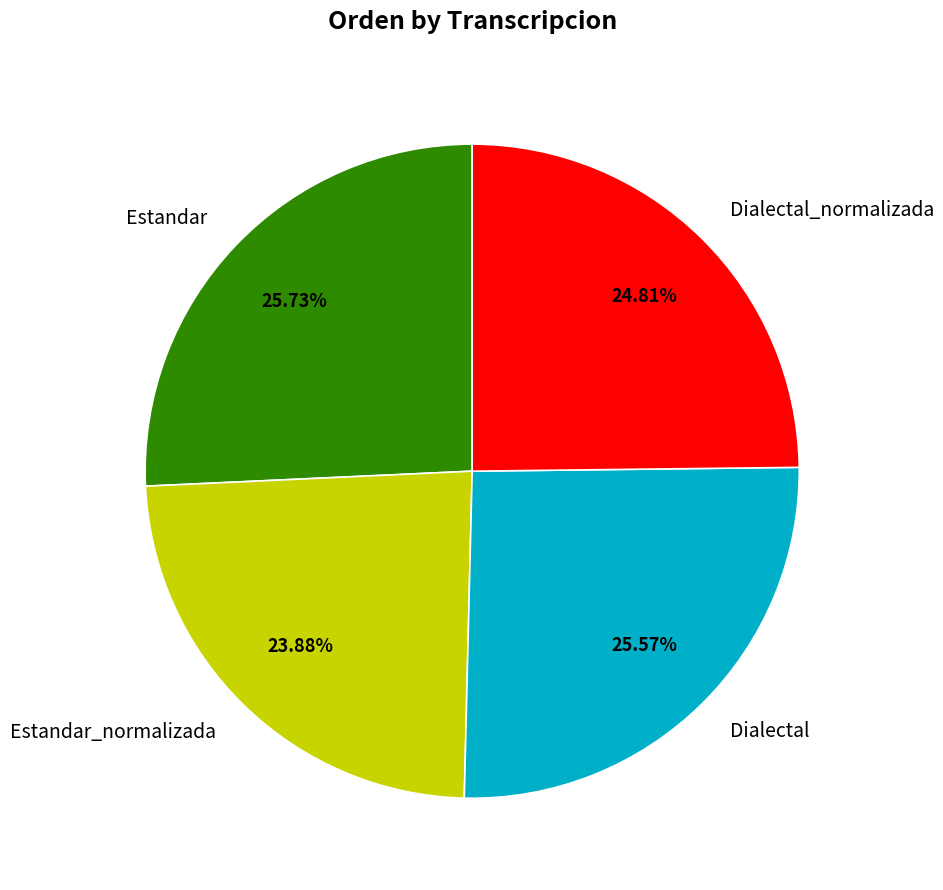

What percentage do Dialectal_normalizada and Dialectal together represent?

50.4%